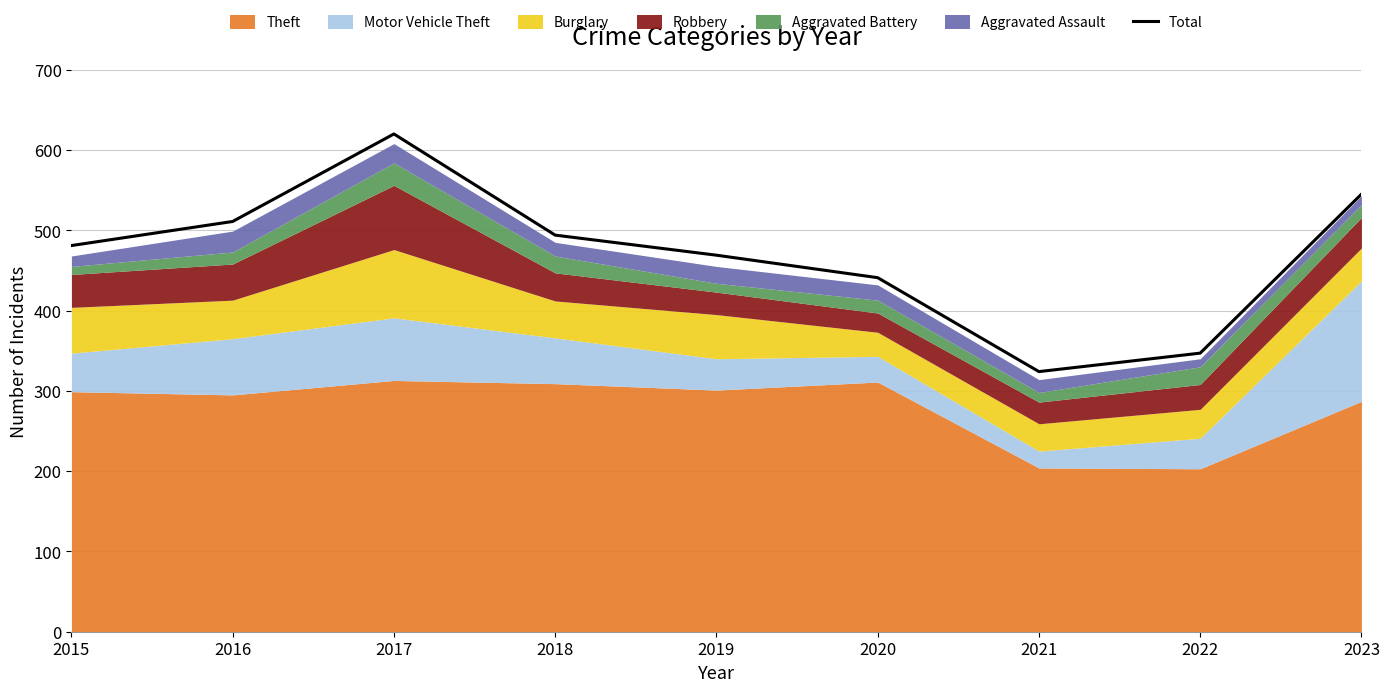

The chart shows a value of 816 at 2016. True or false?

False